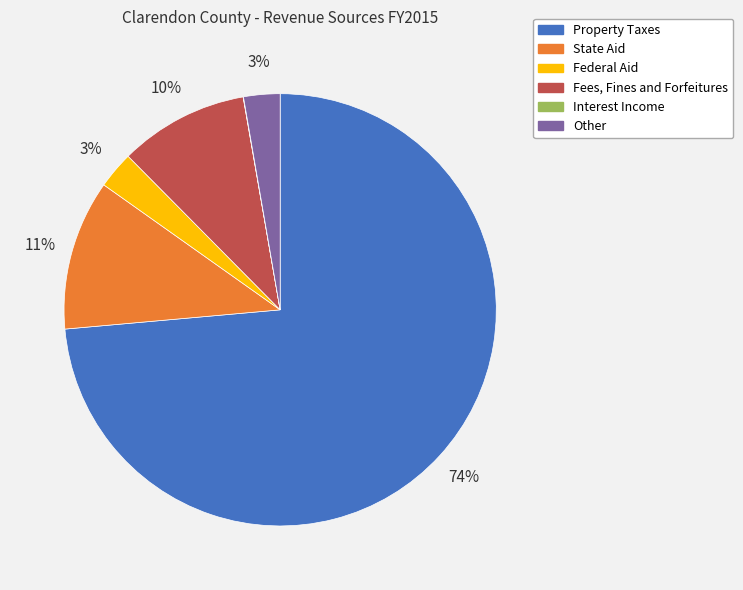

What percentage is the Other slice, to the nearest percent?

3%